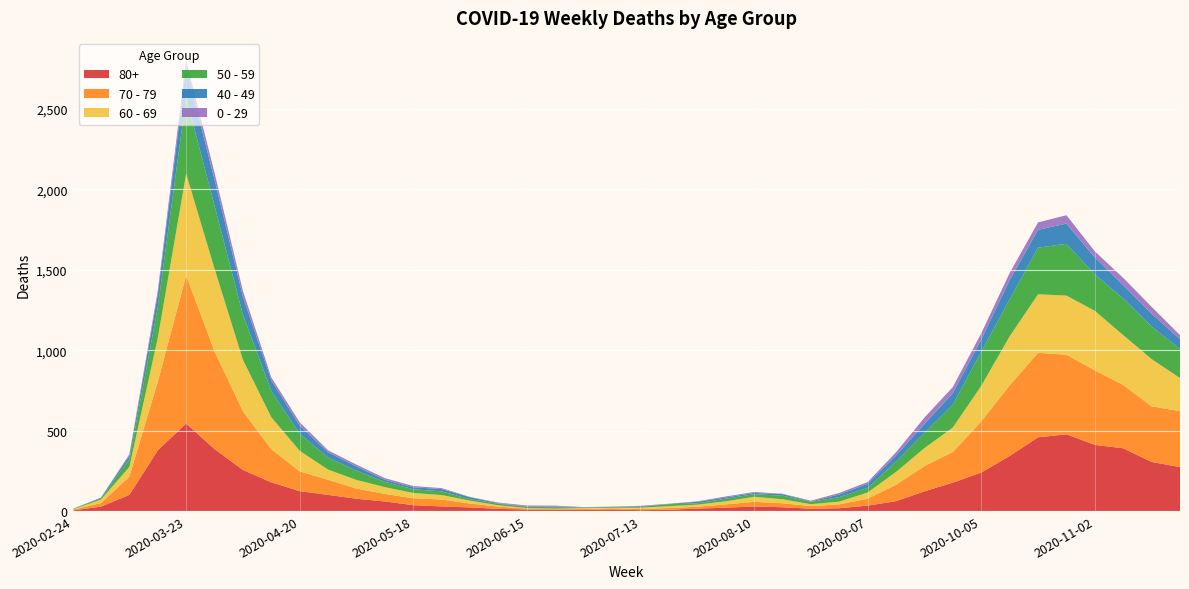

Reading left to right, transcribe all the data shown in this chart.

80+: 2020-02-24=3	2020-03-02=27	2020-03-09=100	2020-03-16=377	2020-03-23=544	2020-03-30=385	2020-04-06=255	2020-04-13=178	2020-04-20=123	2020-04-27=100	2020-05-04=76	2020-05-11=59	2020-05-18=36	2020-05-25=28	2020-06-01=22	2020-06-08=13	2020-06-15=9	2020-06-22=6	2020-06-29=7	2020-07-06=9	2020-07-13=5	2020-07-20=7	2020-07-27=15	2020-08-03=20	2020-08-10=28	2020-08-17=23	2020-08-24=14	2020-08-31=17	2020-09-07=33	2020-09-14=61	2020-09-21=122	2020-09-28=176	2020-10-05=239	2020-10-12=342	2020-10-19=458	2020-10-26=477	2020-11-02=411	2020-11-09=390	2020-11-16=305	2020-11-23=273
70 - 79: 2020-02-24=4	2020-03-02=22	2020-03-09=113	2020-03-16=427	2020-03-23=920	2020-03-30=608	2020-04-06=365	2020-04-13=206	2020-04-20=123	2020-04-27=94	2020-05-04=63	2020-05-11=47	2020-05-18=43	2020-05-25=43	2020-06-01=24	2020-06-08=14	2020-06-15=6	2020-06-22=5	2020-06-29=5	2020-07-06=8	2020-07-13=7	2020-07-20=11	2020-07-27=11	2020-08-03=21	2020-08-10=29	2020-08-17=25	2020-08-24=16	2020-08-31=24	2020-09-07=43	2020-09-14=102	2020-09-21=157	2020-09-28=191	2020-10-05=318	2020-10-12=439	2020-10-19=526	2020-10-26=495	2020-11-02=464	2020-11-09=394	2020-11-16=346	2020-11-23=348
60 - 69: 2020-02-24=2	2020-03-02=22	2020-03-09=61	2020-03-16=272	2020-03-23=634	2020-03-30=514	2020-04-06=320	2020-04-13=199	2020-04-20=128	2020-04-27=63	2020-05-04=54	2020-05-11=42	2020-05-18=33	2020-05-25=28	2020-06-01=18	2020-06-08=8	2020-06-15=3	2020-06-22=3	2020-06-29=6	2020-07-06=3	2020-07-13=8	2020-07-20=12	2020-07-27=13	2020-08-03=19	2020-08-10=31	2020-08-17=25	2020-08-24=12	2020-08-31=17	2020-09-07=39	2020-09-14=80	2020-09-21=112	2020-09-28=152	2020-10-05=221	2020-10-12=305	2020-10-19=364	2020-10-26=368	2020-11-02=370	2020-11-09=310	2020-11-16=294	2020-11-23=206
50 - 59: 2020-02-24=3	2020-03-02=7	2020-03-09=48	2020-03-16=190	2020-03-23=475	2020-03-30=392	2020-04-06=281	2020-04-13=163	2020-04-20=106	2020-04-27=75	2020-05-04=57	2020-05-11=33	2020-05-18=23	2020-05-25=23	2020-06-01=9	2020-06-08=10	2020-06-15=8	2020-06-22=9	2020-06-29=3	2020-07-06=5	2020-07-13=6	2020-07-20=12	2020-07-27=8	2020-08-03=16	2020-08-10=16	2020-08-17=22	2020-08-24=15	2020-08-31=28	2020-09-07=28	2020-09-14=64	2020-09-21=95	2020-09-28=142	2020-10-05=212	2020-10-12=230	2020-10-19=290	2020-10-26=322	2020-11-02=227	2020-11-09=228	2020-11-16=202	2020-11-23=182
40 - 49: 2020-02-24=0	2020-03-02=5	2020-03-09=21	2020-03-16=79	2020-03-23=183	2020-03-30=163	2020-04-06=111	2020-04-13=66	2020-04-20=51	2020-04-27=33	2020-05-04=27	2020-05-11=13	2020-05-18=12	2020-05-25=14	2020-06-01=12	2020-06-08=3	2020-06-15=2	2020-06-22=5	2020-06-29=1	2020-07-06=1	2020-07-13=4	2020-07-20=2	2020-07-27=10	2020-08-03=8	2020-08-10=8	2020-08-17=10	2020-08-24=2	2020-08-31=17	2020-09-07=26	2020-09-14=38	2020-09-21=55	2020-09-28=72	2020-10-05=76	2020-10-12=120	2020-10-19=111	2020-10-26=126	2020-11-02=105	2020-11-09=83	2020-11-16=80	2020-11-23=60
0 - 29: 2020-02-24=1	2020-03-02=0	2020-03-09=10	2020-03-16=25	2020-03-23=47	2020-03-30=42	2020-04-06=36	2020-04-13=19	2020-04-20=20	2020-04-27=12	2020-05-04=11	2020-05-11=10	2020-05-18=8	2020-05-25=6	2020-06-01=2	2020-06-08=4	2020-06-15=6	2020-06-22=5	2020-06-29=2	2020-07-06=1	2020-07-13=2	2020-07-20=1	2020-07-27=3	2020-08-03=6	2020-08-10=6	2020-08-17=2	2020-08-24=5	2020-08-31=9	2020-09-07=11	2020-09-14=20	2020-09-21=40	2020-09-28=38	2020-10-05=39	2020-10-12=44	2020-10-19=46	2020-10-26=52	2020-11-02=38	2020-11-09=45	2020-11-16=43	2020-11-23=25